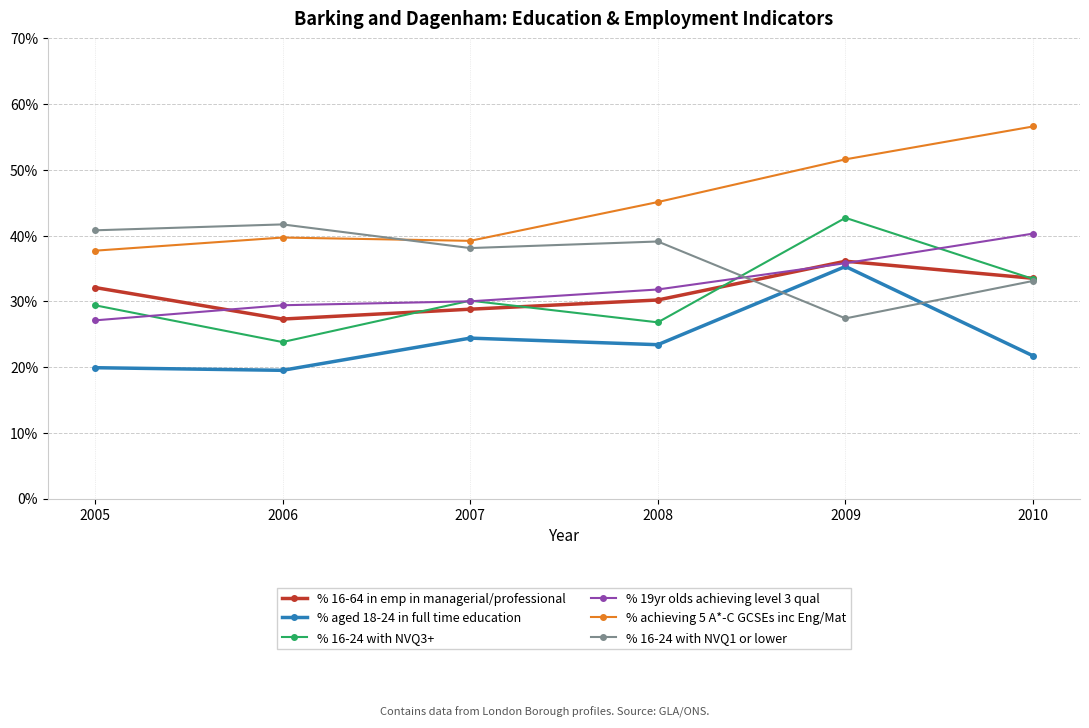

At how many categories does at least one series exceed 50?

2